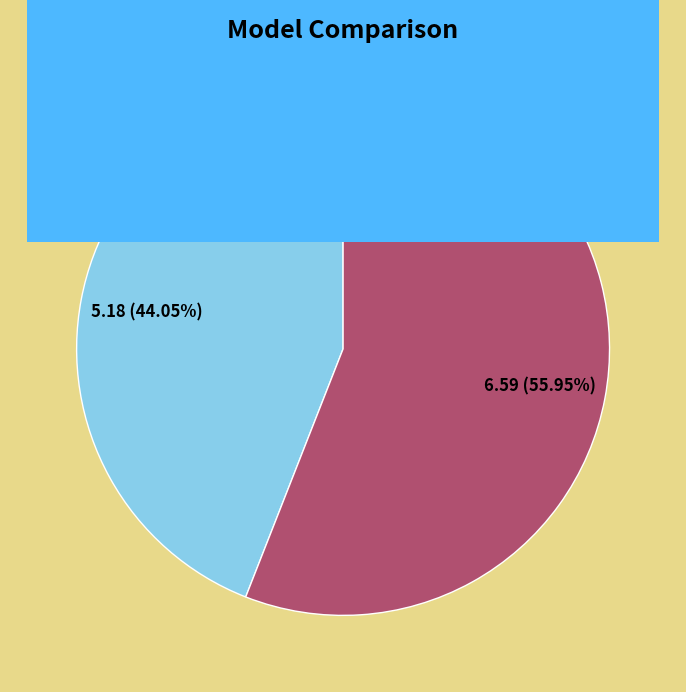

Between Logit(1, 1, 0, 0) and XGBoost(1, 1, 0, 0), which is larger?

XGBoost(1, 1, 0, 0)